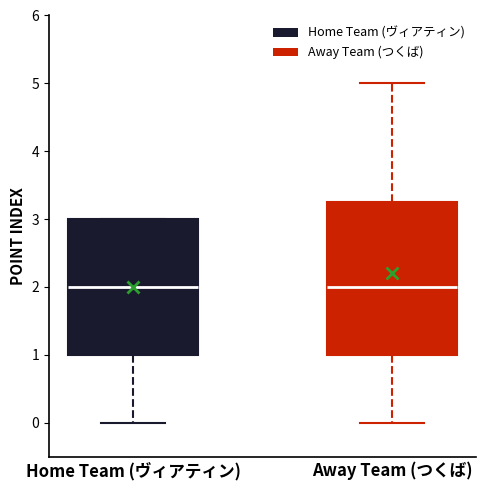

Reading left to right, read every box against the y-axis: the position of its median line, the range the box covers, and the ends of its whiskers. The values are not printed on the chart, so give them approximately, as read against the axis.

Home Team (ヴィアティン): median 2.0, box 1.0 to 3.0, whiskers 0.0 to 3.0
Away Team (つくば): median 2.0, box 1.0 to 3.3, whiskers 0.0 to 5.0